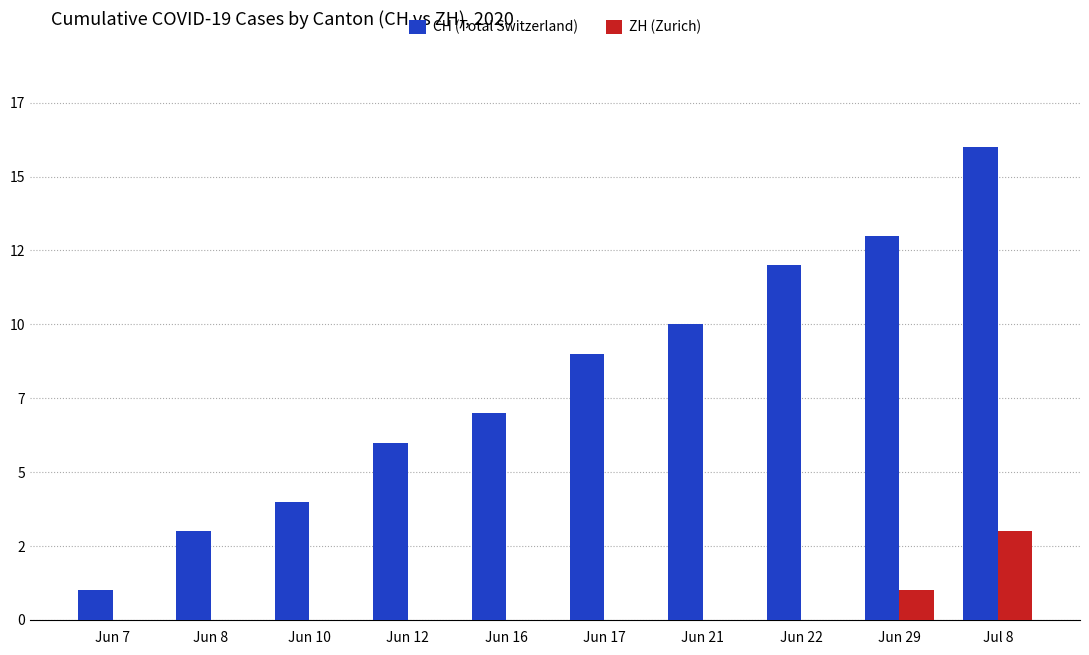

What are all the series names shown in the legend?

CH (Total Switzerland), ZH (Zurich)